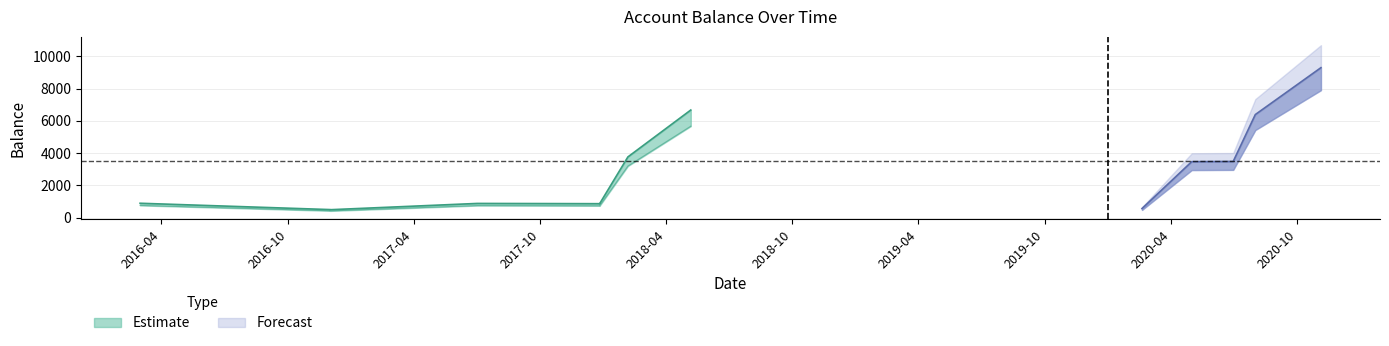

Where does the data first go above 892?

2018-02-05